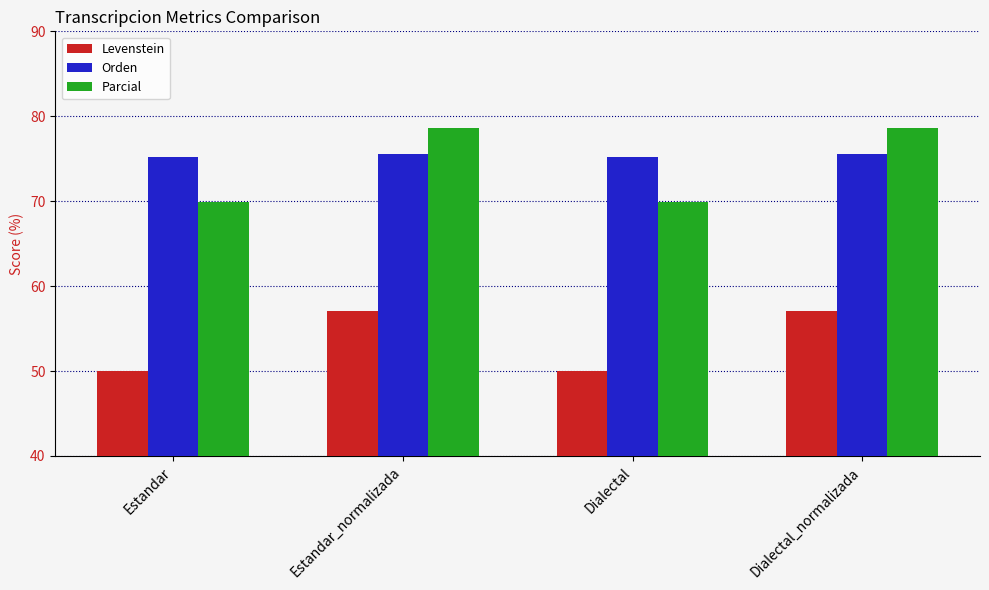

What is the total value across all series at Dialectal?

195.1